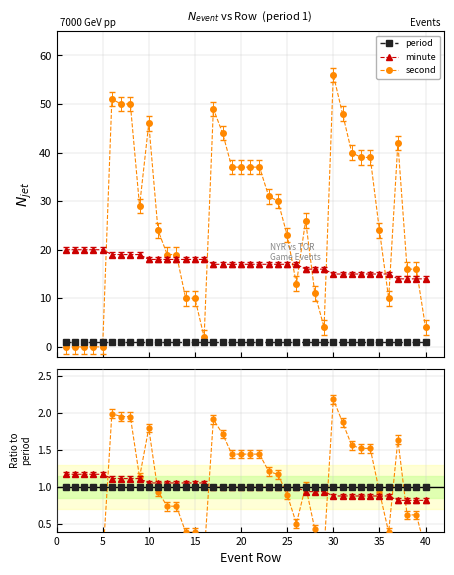

Which series has the largest total across all categories?

second